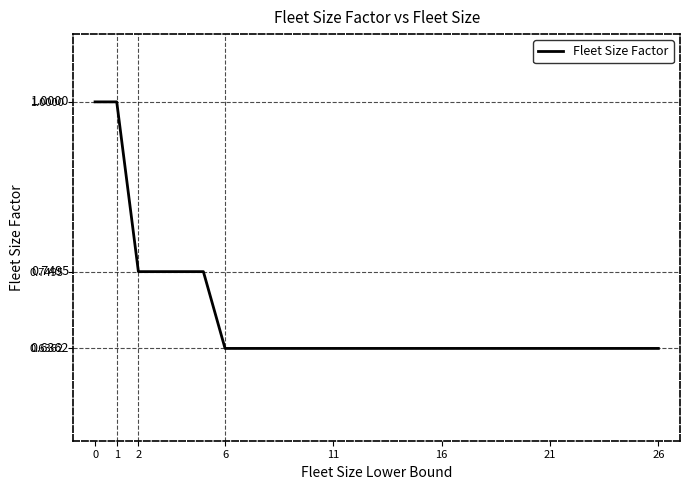

What is the difference between the maximum and minimum values?

0.4